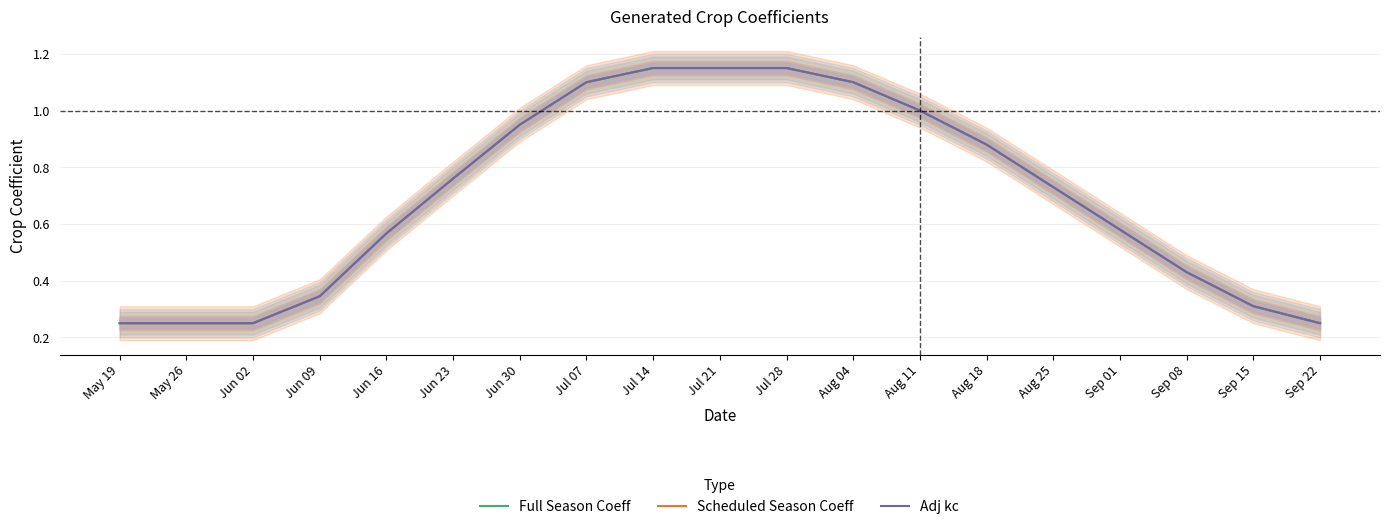

The Adj kc series shows 1.9 at Jul 21. True or false?

False